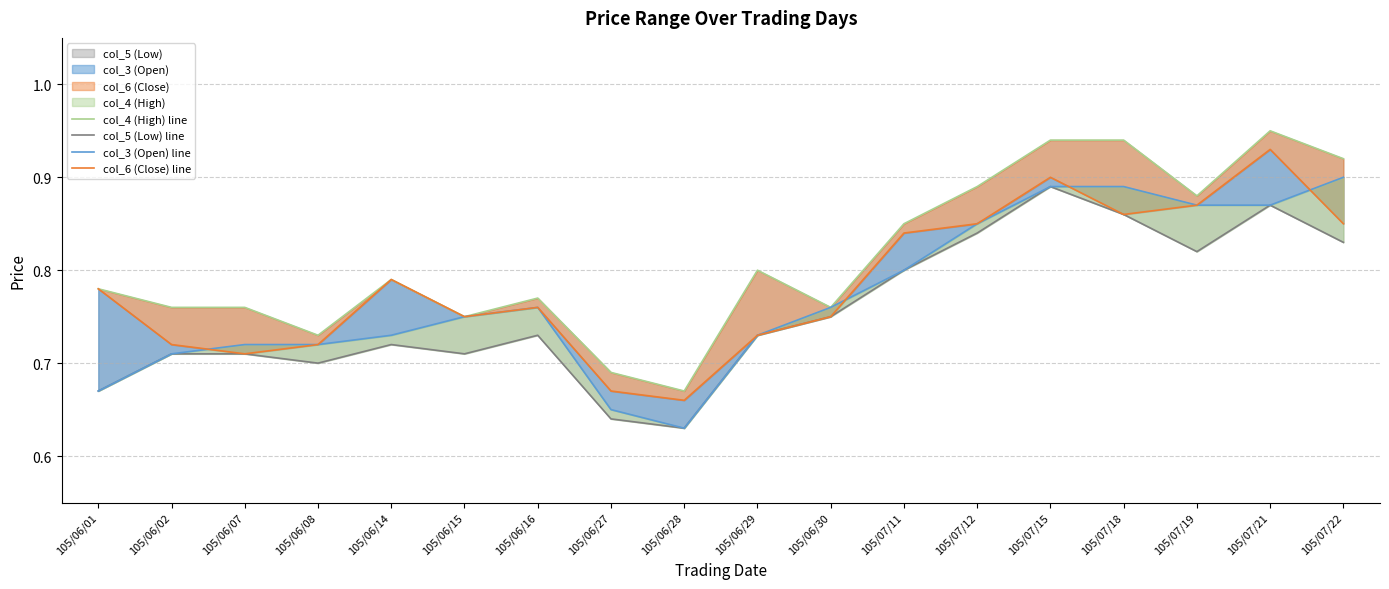

Is it true that col_6 (Close) line equals 0.9 at 105/07/18?

True